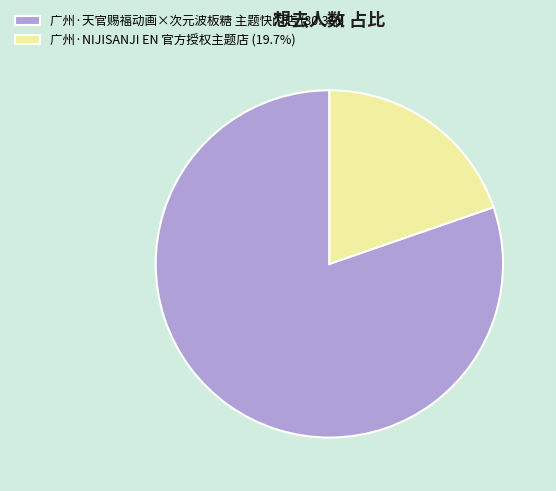

Does any single category account for the majority?

Yes